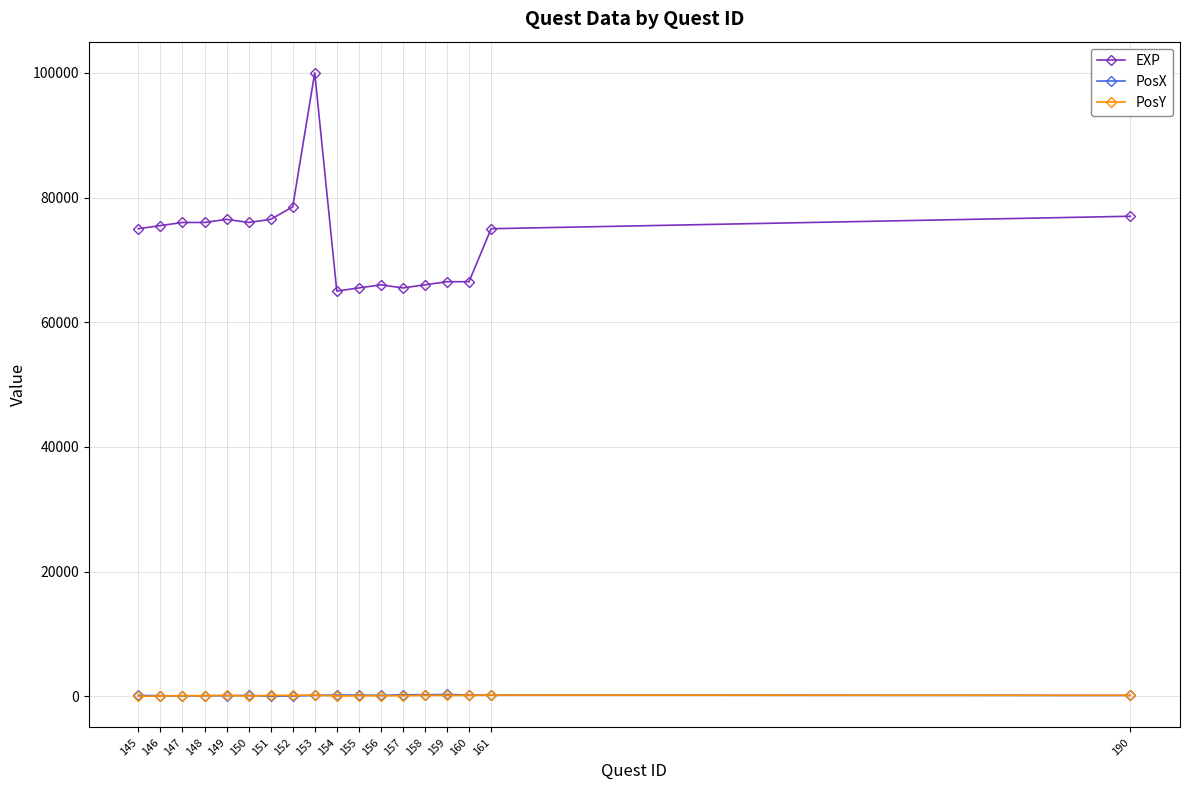

What are all the series names shown in the legend?

EXP, PosX, PosY